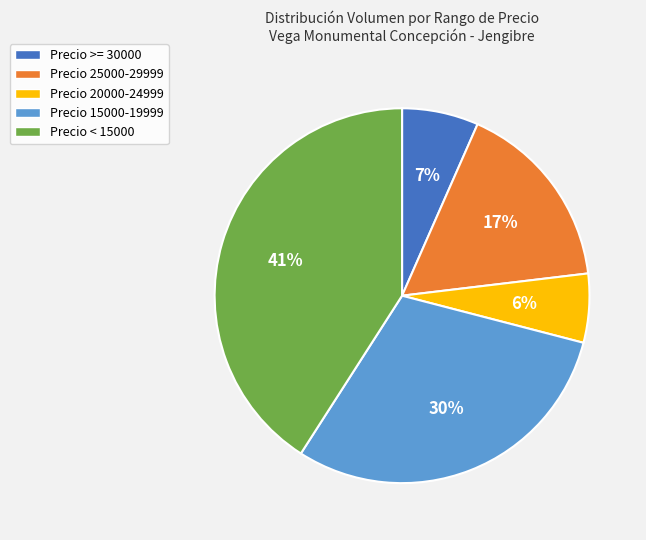

Rank the categories by value from lowest to highest.

Precio 20000-24999, Precio >= 30000, Precio 25000-29999, Precio 15000-19999, Precio < 15000